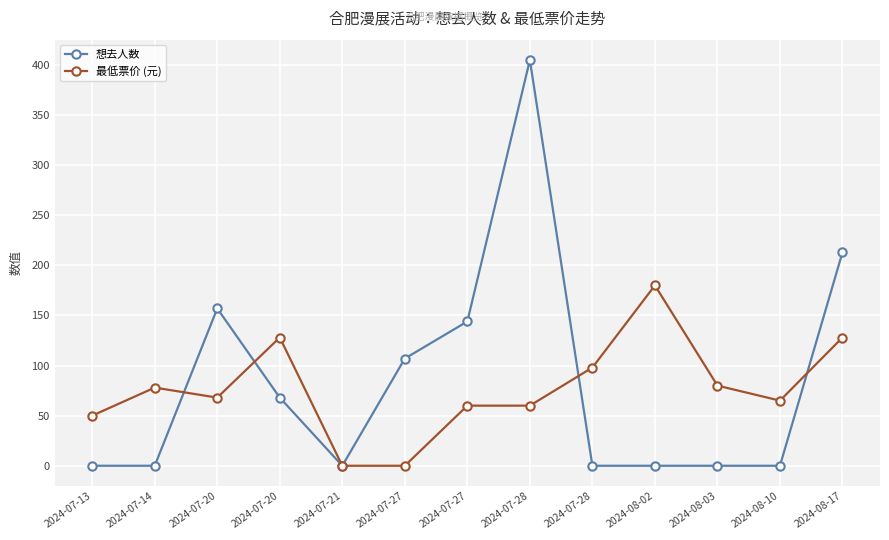

How many series are shown in this chart?

2